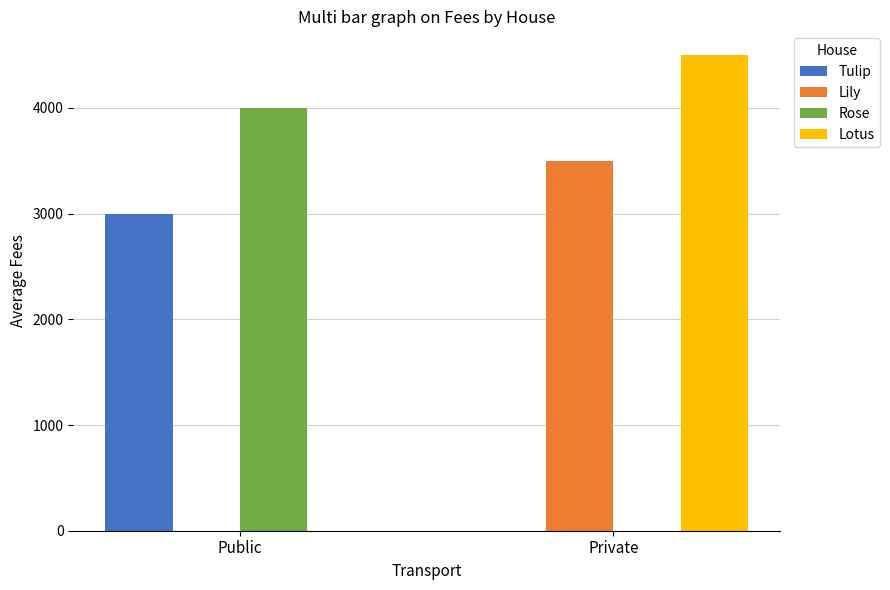

What is the sum of all Rose values?

4000